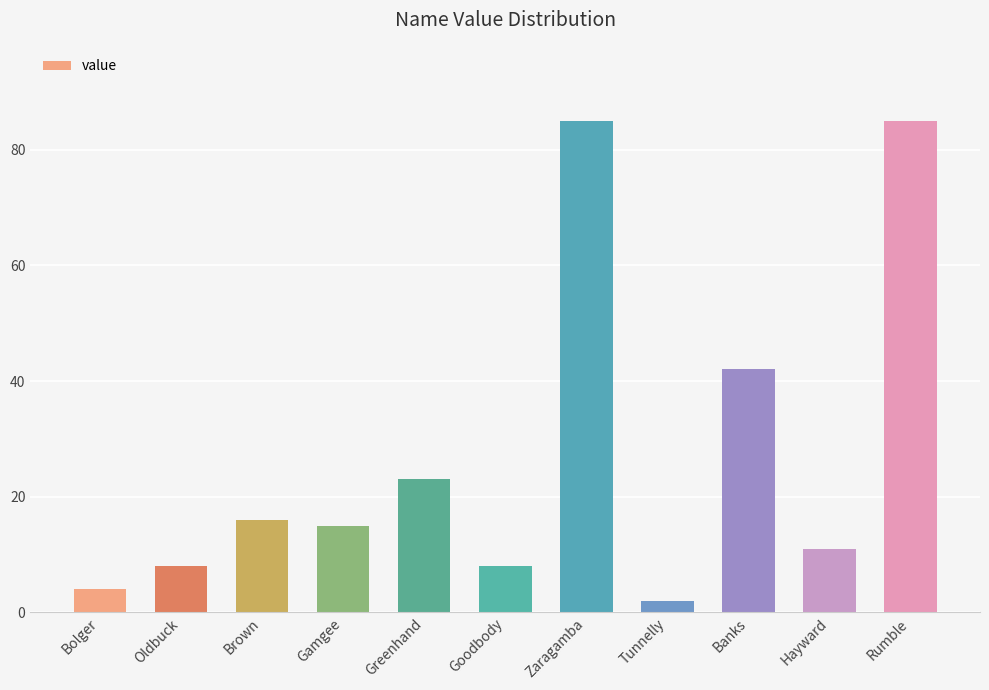

At which label does the data first exceed 15?

Brown